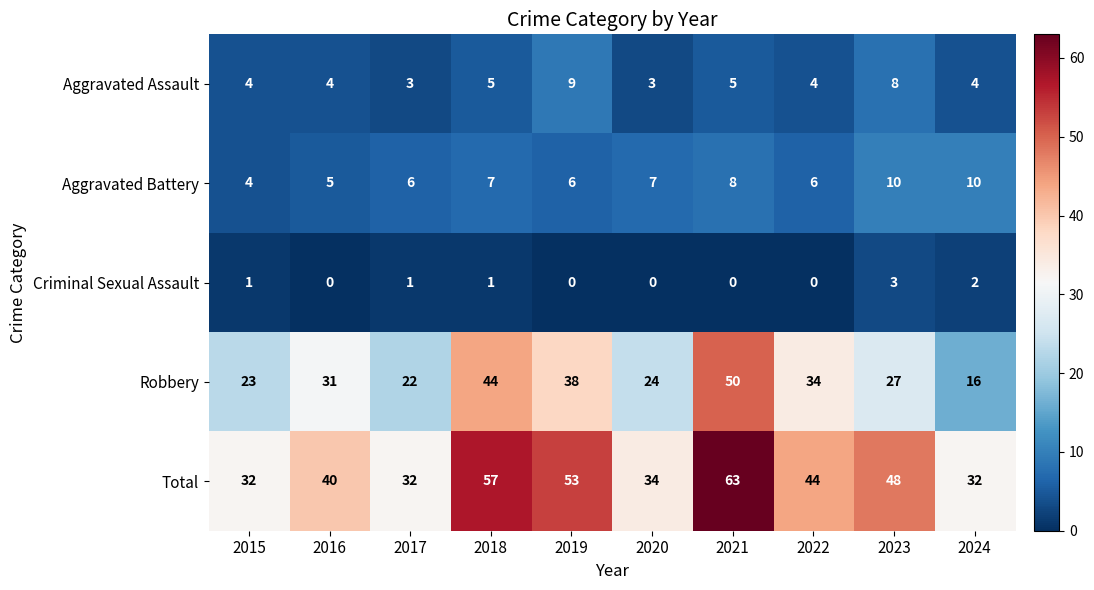

What is the sum of all Aggravated Battery values?

69